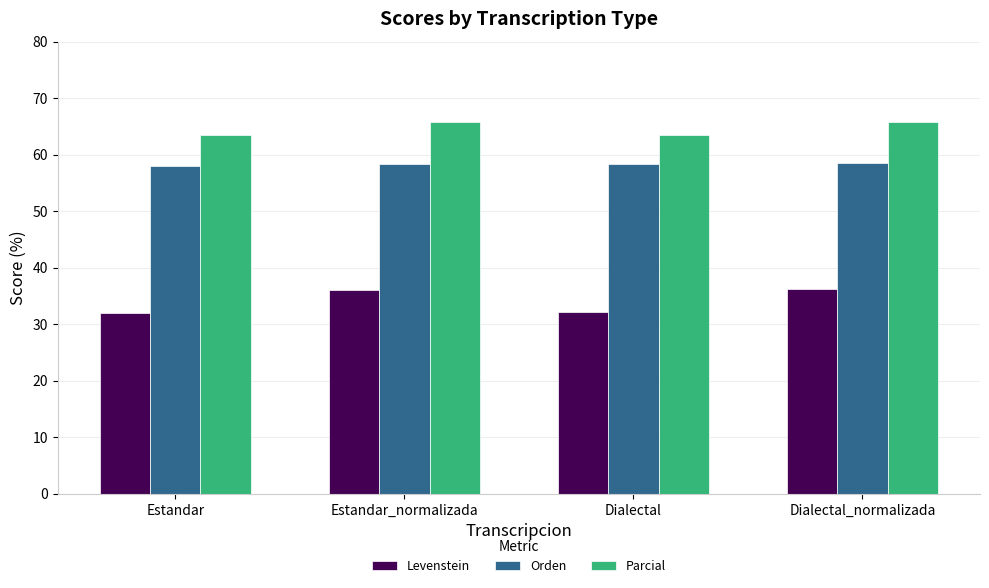

Are the bars grouped side by side (vs. stacked)?

Yes